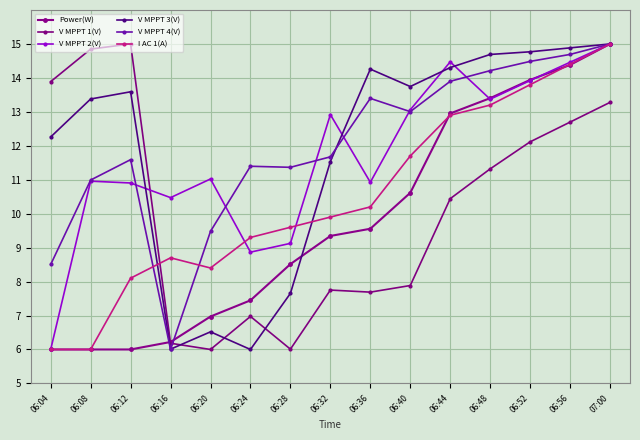

What is the total value across all series at 06:20?

48.4